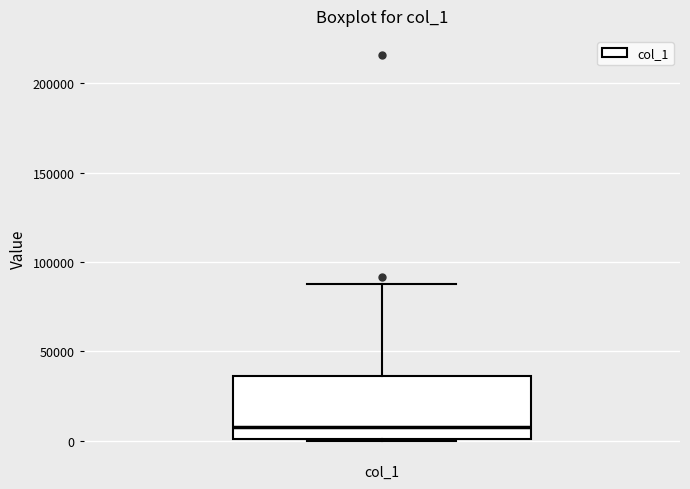

Transcribe this box plot: give where the median line is, the range the box spans, and where the two whiskers end, as read against the y-axis. The values are not printed on the chart, so give them approximately, as read against the axis.

median 10000, box 0 to 35000, whiskers 0 to 90000